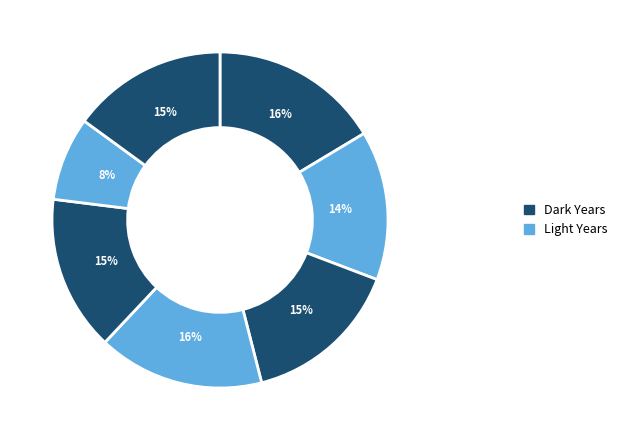

How many segments does this pie chart have?

7